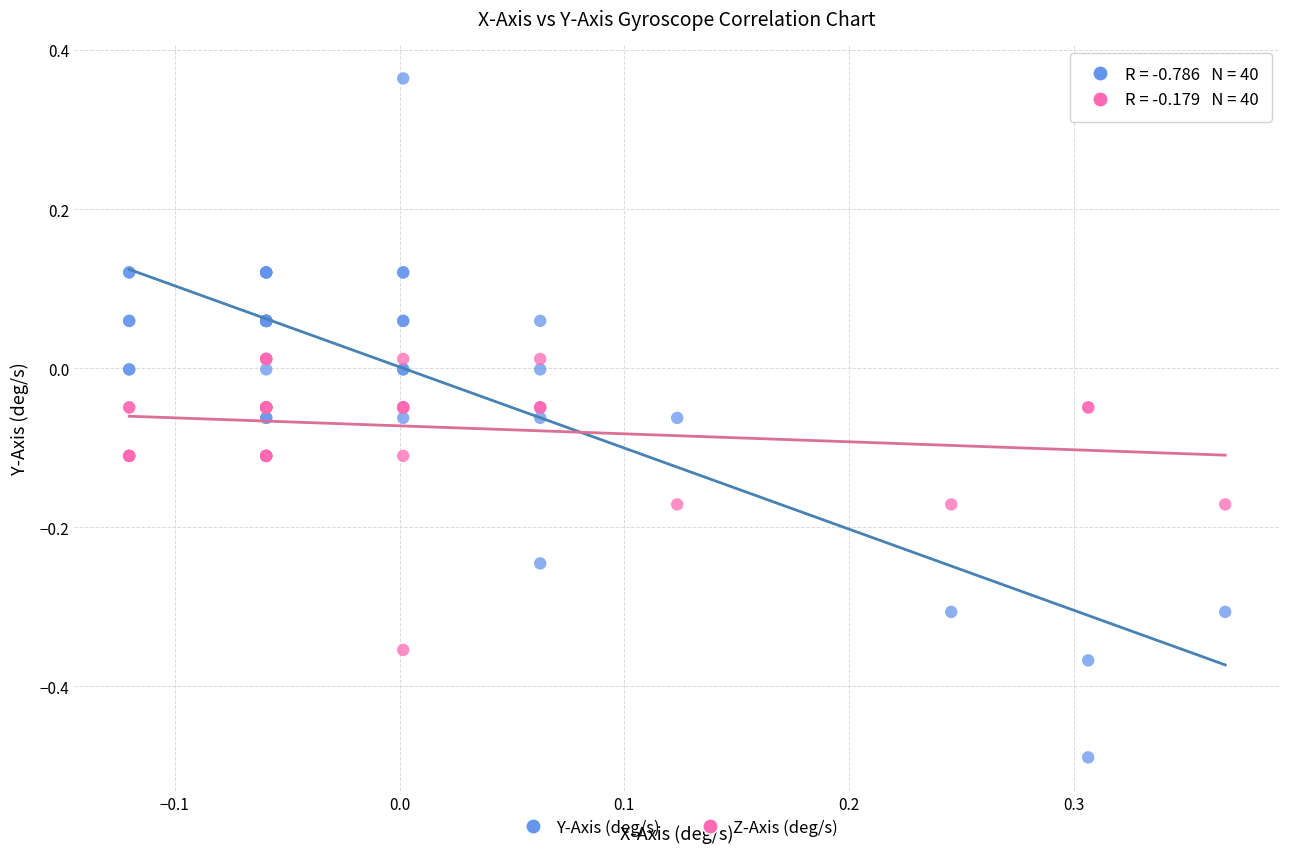

What is the X range (max minus min) for the scatter plot?

0.5